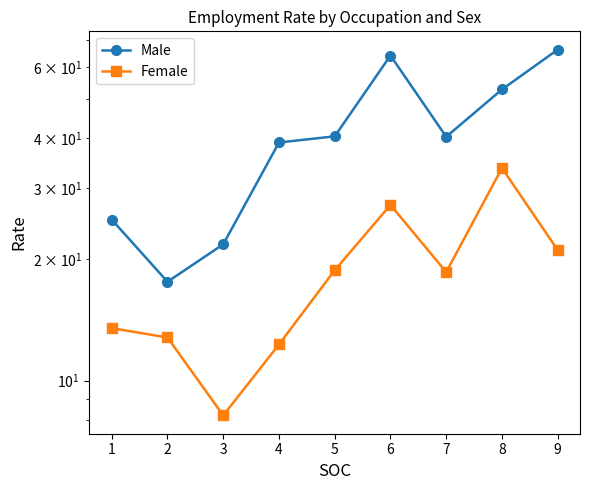

What is the difference between the maximum and minimum values in the Female series?

25.5